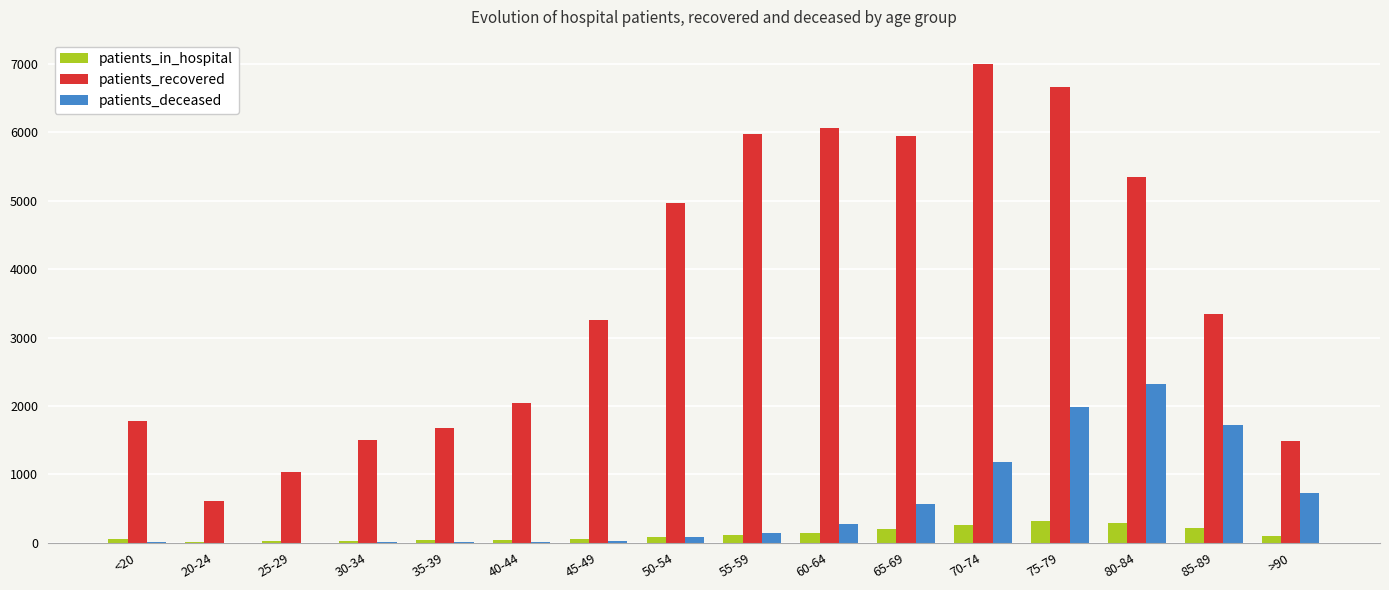

What is the highest value of the patients_deceased series?

2316